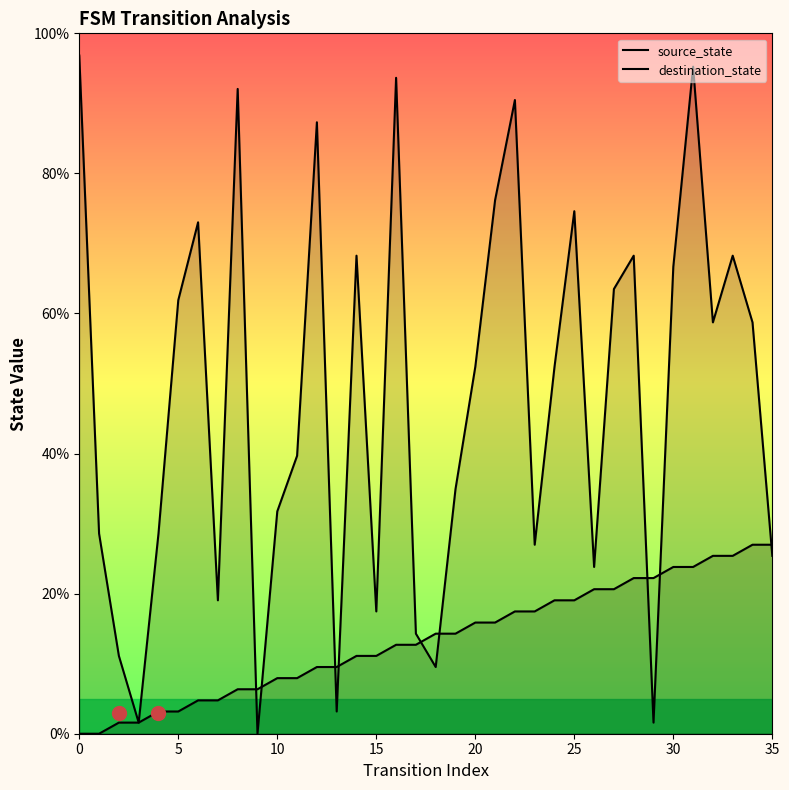

Does the chart display data point markers on the line(s)?

No